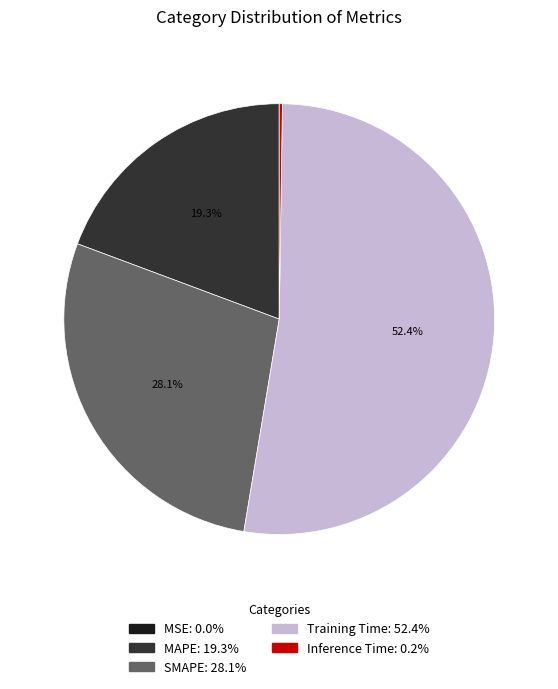

What is the largest slice in the pie chart?

Training Time